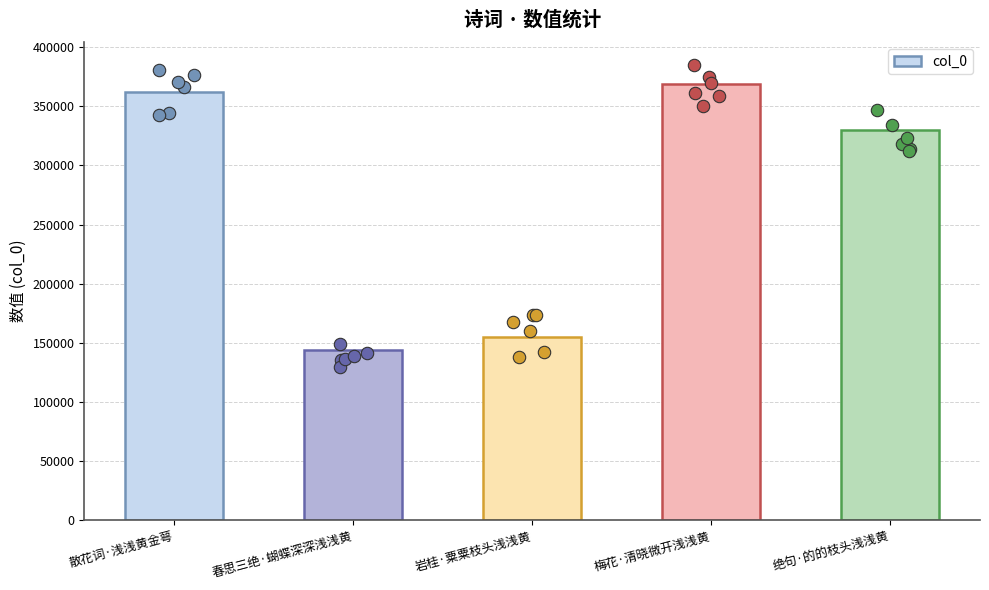

Approximately how many times larger is the value at 梅花·清晓微开浅浅黄 compared to 春思三绝·蝴蝶深深浅浅黄?

2.6